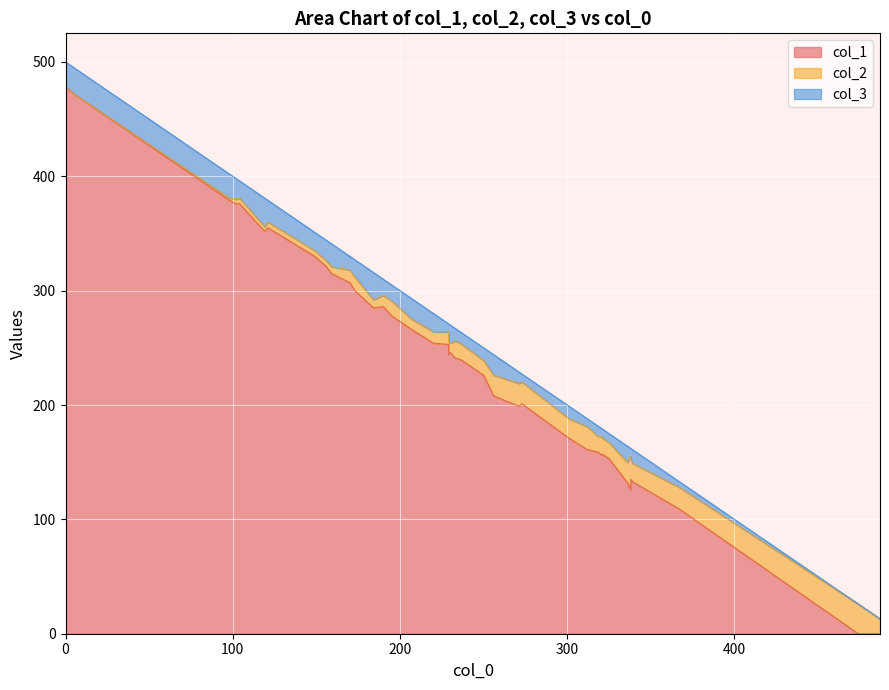

The col_3 series shows 22 at 39. True or false?

True